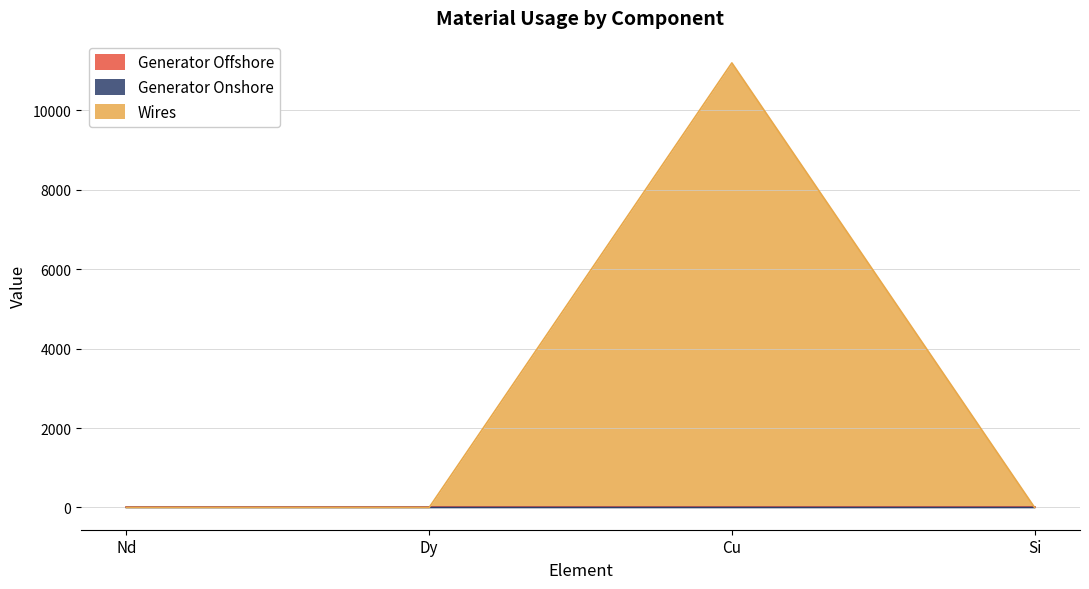

True or false: Wires has more than 0 points higher than both neighbors.

True